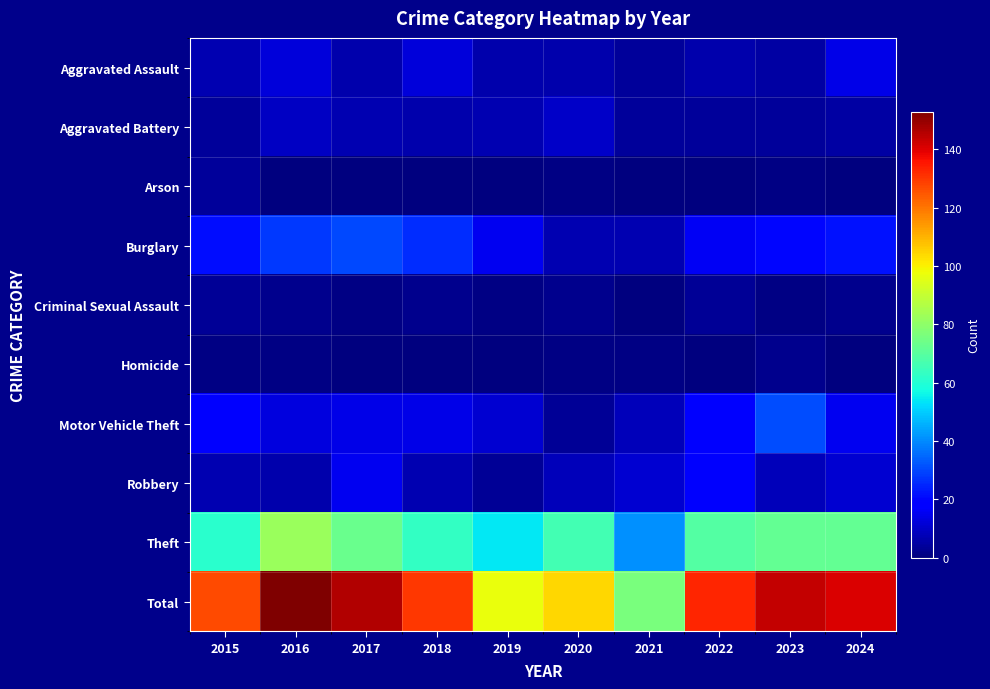

At which category does the chart reach its minimum across all series?

2016